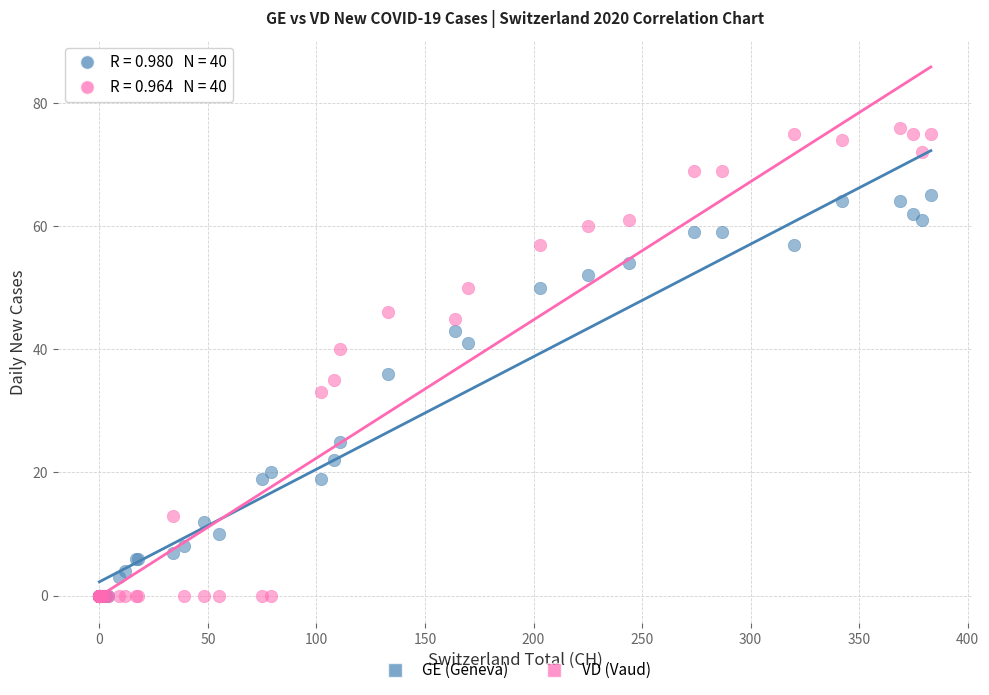

In the GE (Geneva) series, what Y value is closest to 32?

36